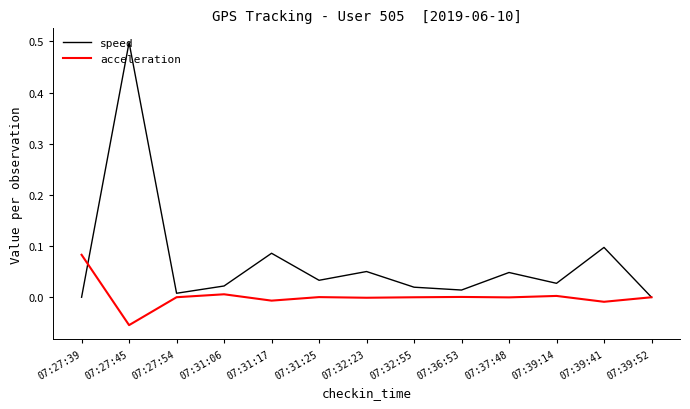

Where is the first local maximum for speed?

07:27:45